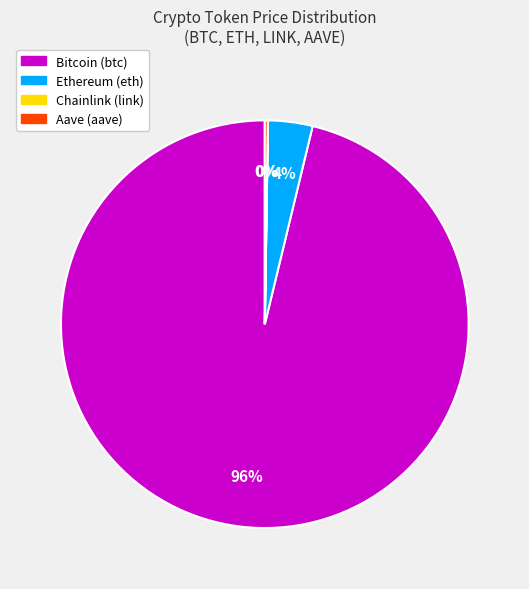

Between Ethereum and Bitcoin, which is larger?

Bitcoin